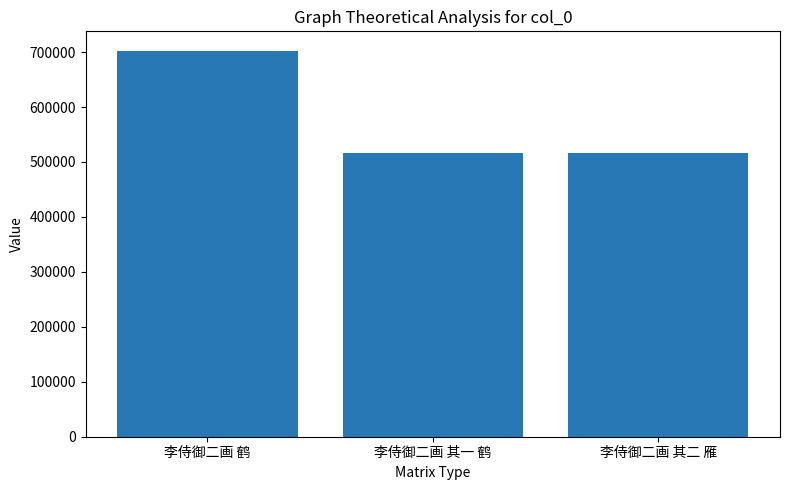

What is the minimum value shown in the chart?

515639